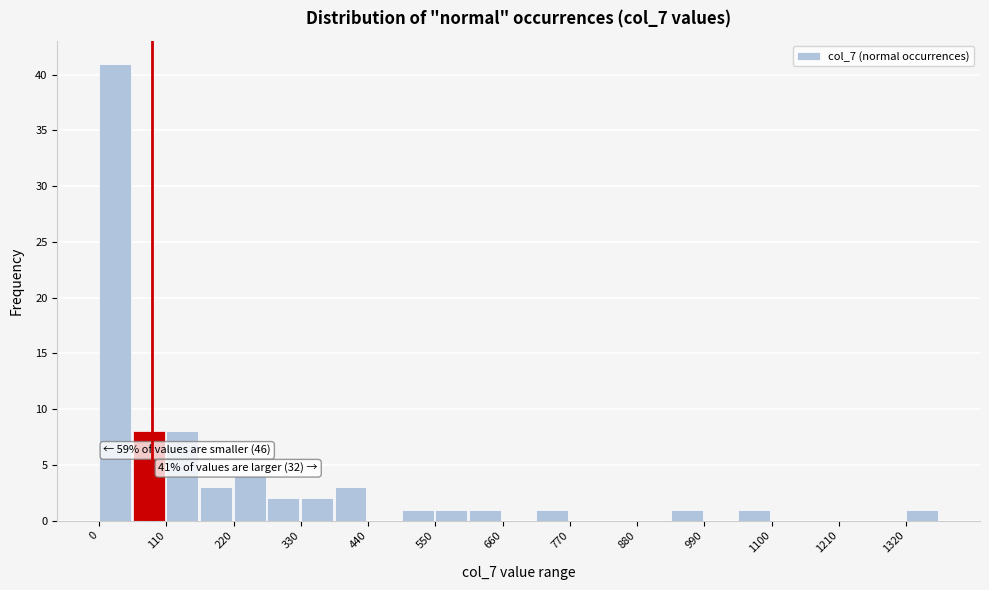

Around what value on the x-axis is the tallest bar? Give the approximate position of its centre, as read against the axis.

20